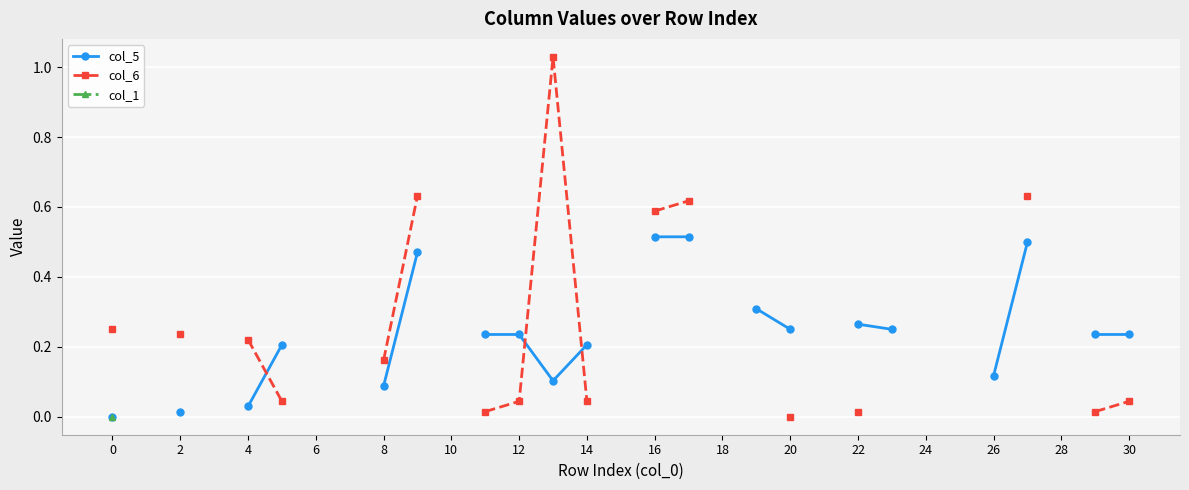

What are all the series names shown in the legend?

col_5, col_6, col_1